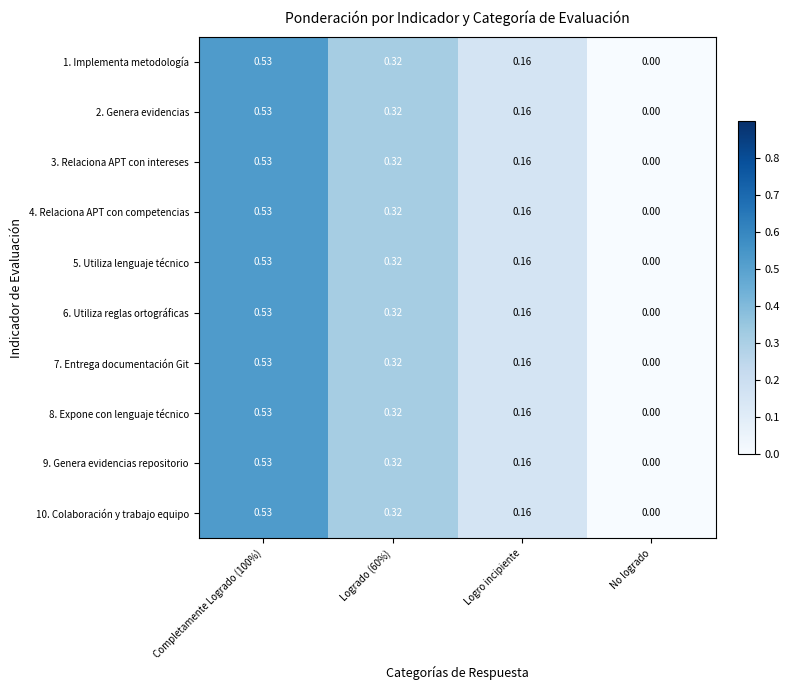

Which category has the lowest value across all series?

No logrado